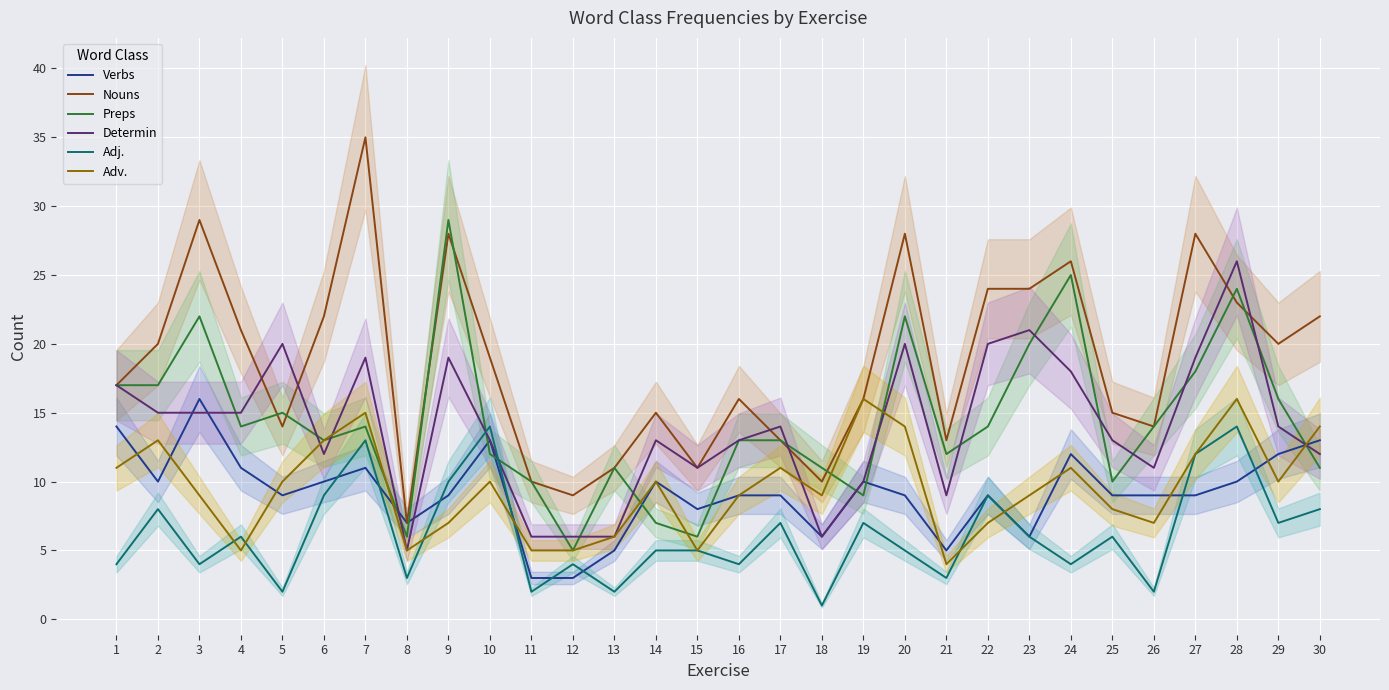

At how many categories does at least one series exceed 9?

28